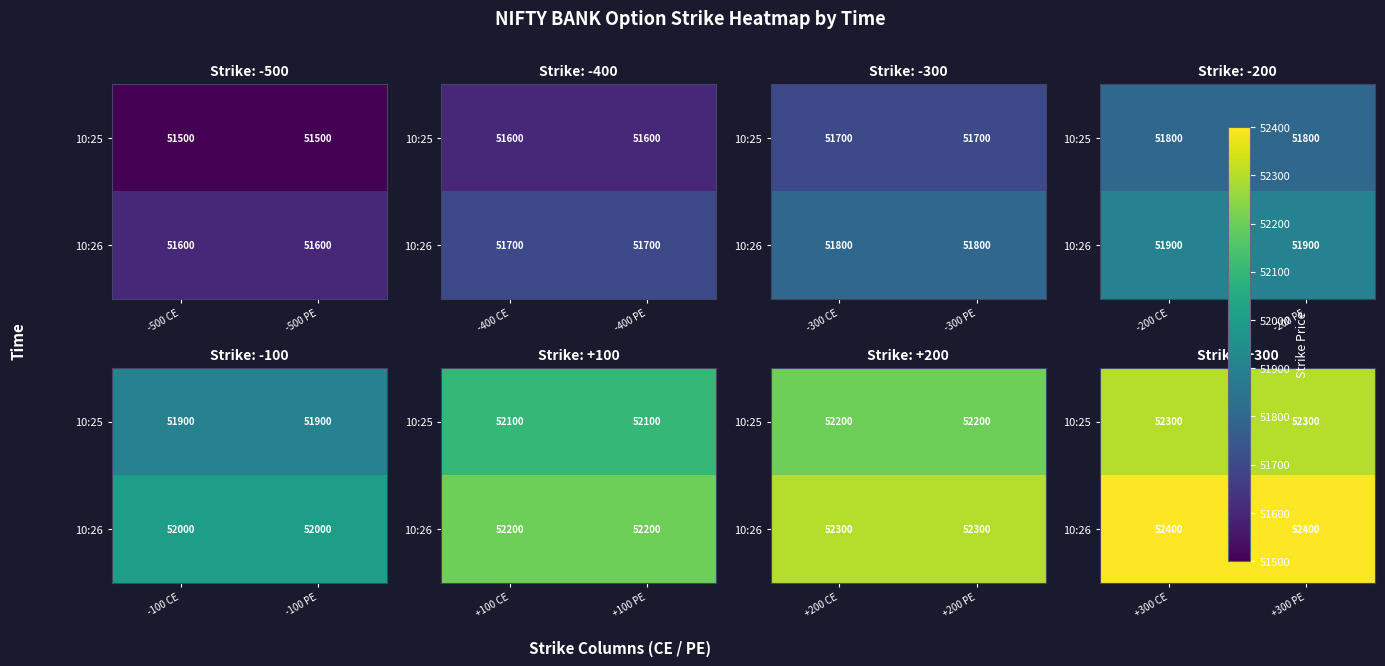

Rank the categories by 10:25 value from lowest to highest.

+300 CE, +300 PE